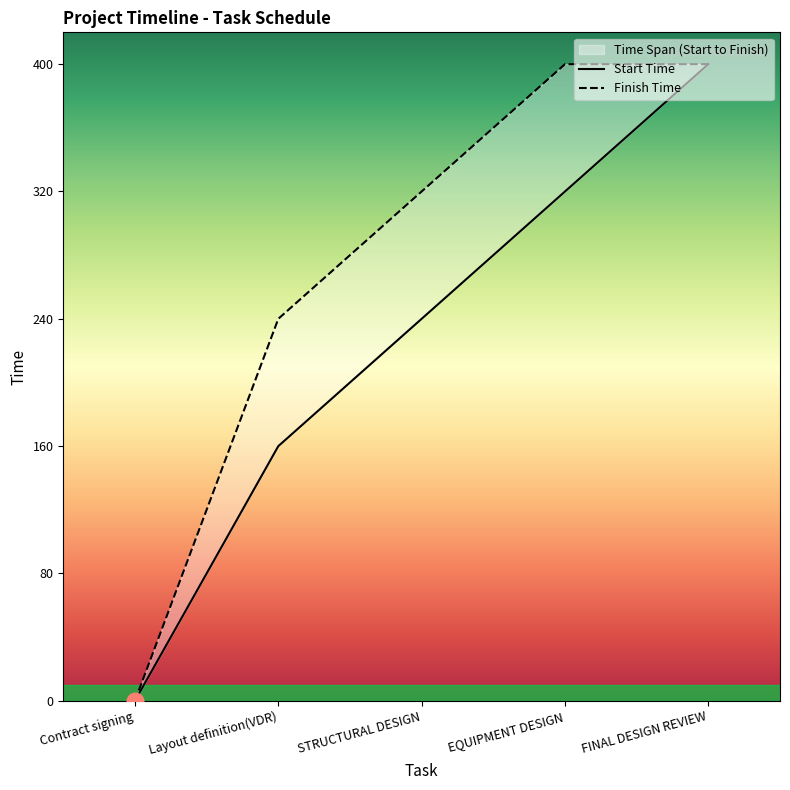

What is the total value across all series at STRUCTURAL DESIGN?

560